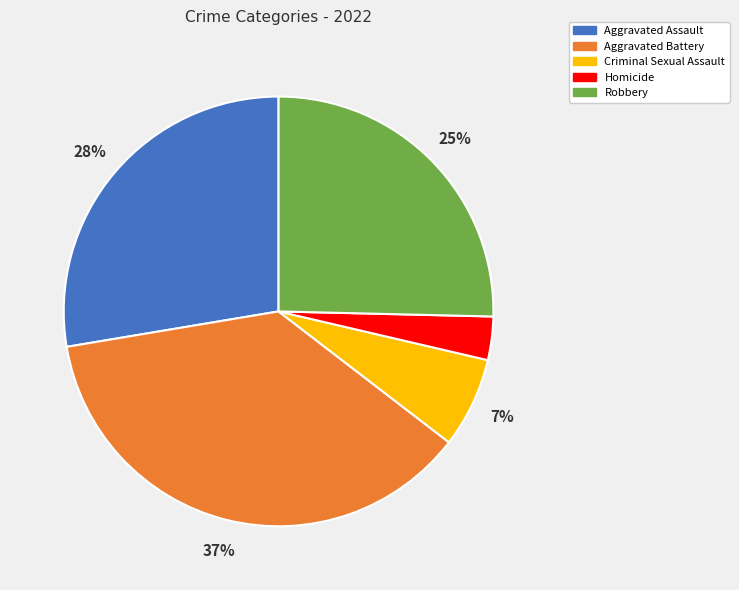

Does Criminal Sexual Assault account for over 50% of the chart?

No